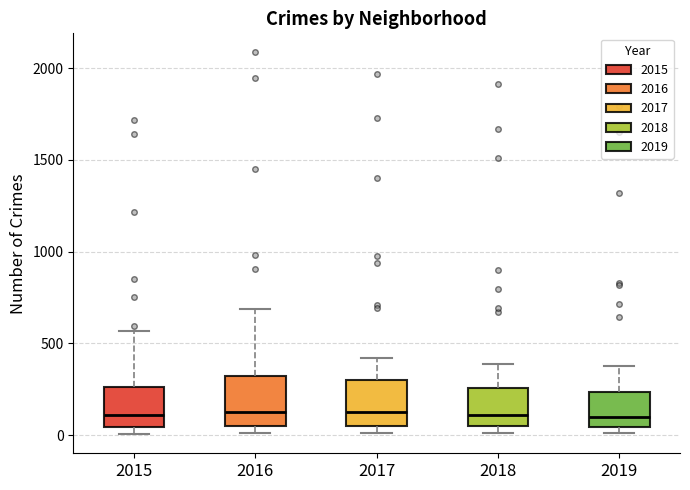

Reading left to right, transcribe this box plot: for each box, give where its median line is, the range the box spans, and where its two whiskers end, as read against the y-axis. The values are not printed on the chart, so give them approximately, as read against the axis.

2015: median 100, box 50 to 250, whiskers 0 to 550
2016: median 150, box 50 to 300, whiskers 0 to 700
2017: median 100, box 50 to 300, whiskers 0 to 400
2018: median 100, box 50 to 250, whiskers 0 to 400
2019: median 100, box 50 to 250, whiskers 0 to 400